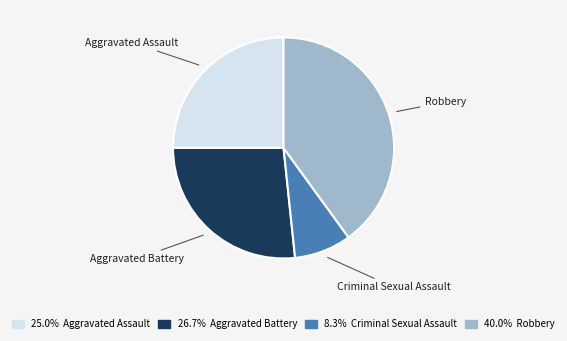

Rank the categories by value from highest to lowest.

Robbery, Aggravated Battery, Aggravated Assault, Criminal Sexual Assault